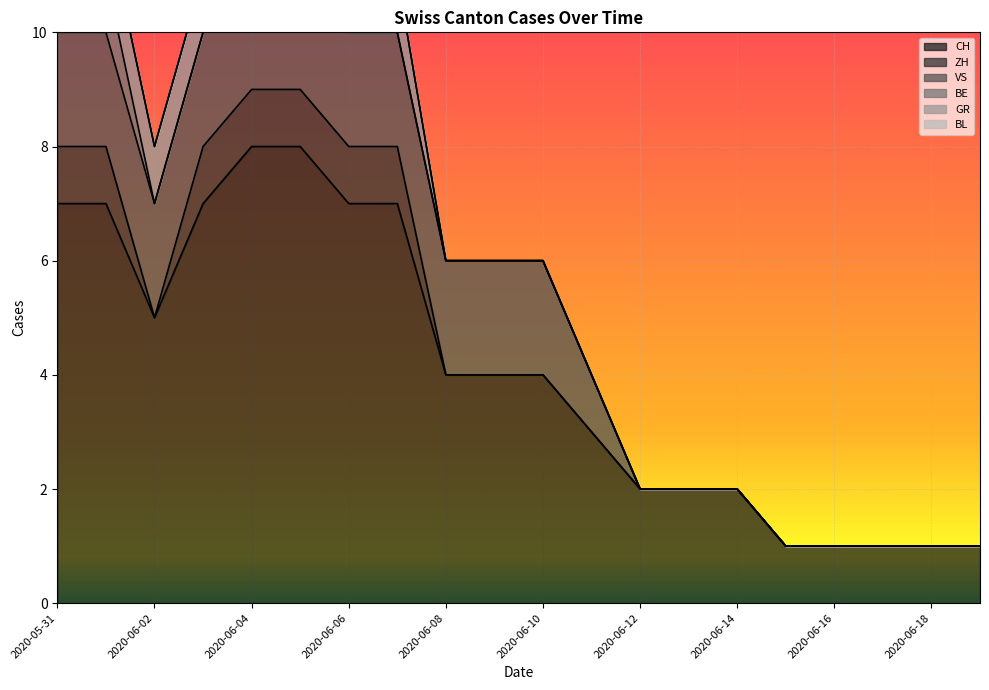

What is the label of the 3rd point from the left?

2020-06-02